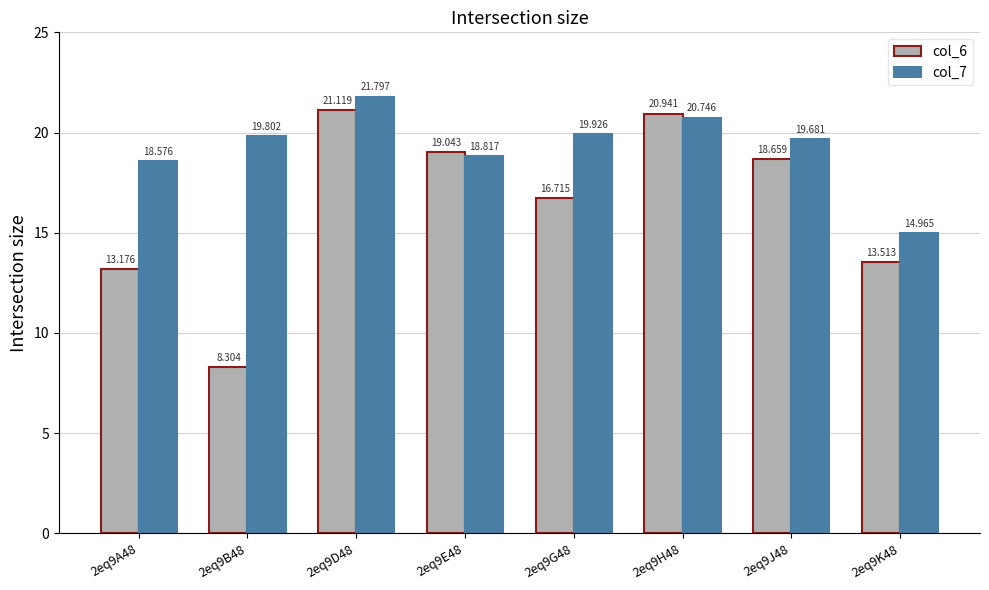

What position from the right is 2eq9A48?

8